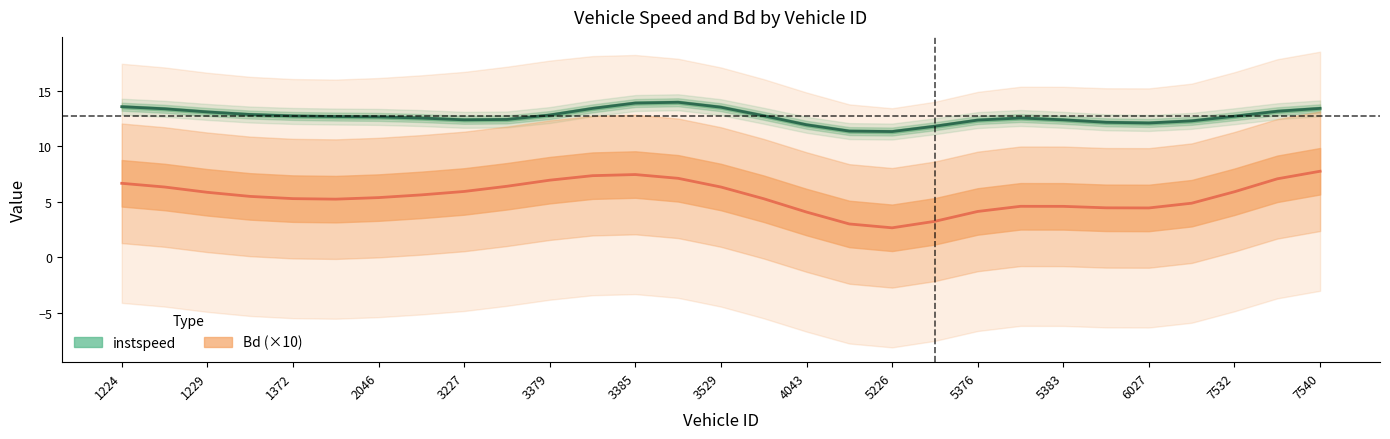

What are all the series names shown in the legend?

instspeed, Bd